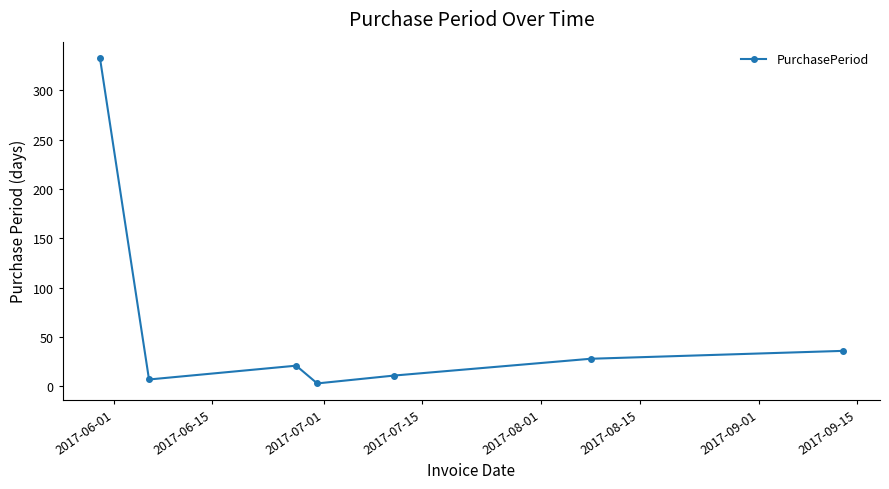

What is the maximum value shown in the chart?

333